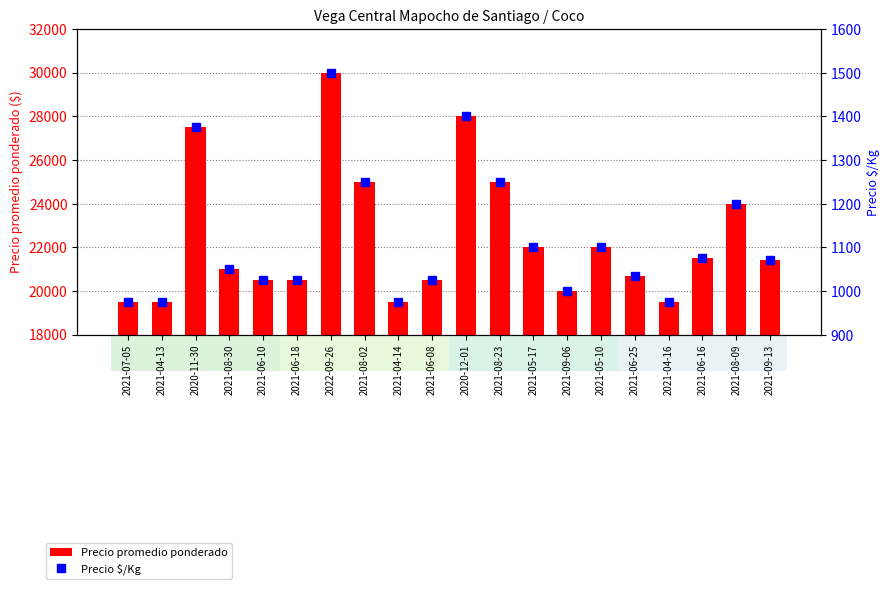

The Precio $/Kg series shows 1025 at 2021-06-10. True or false?

True